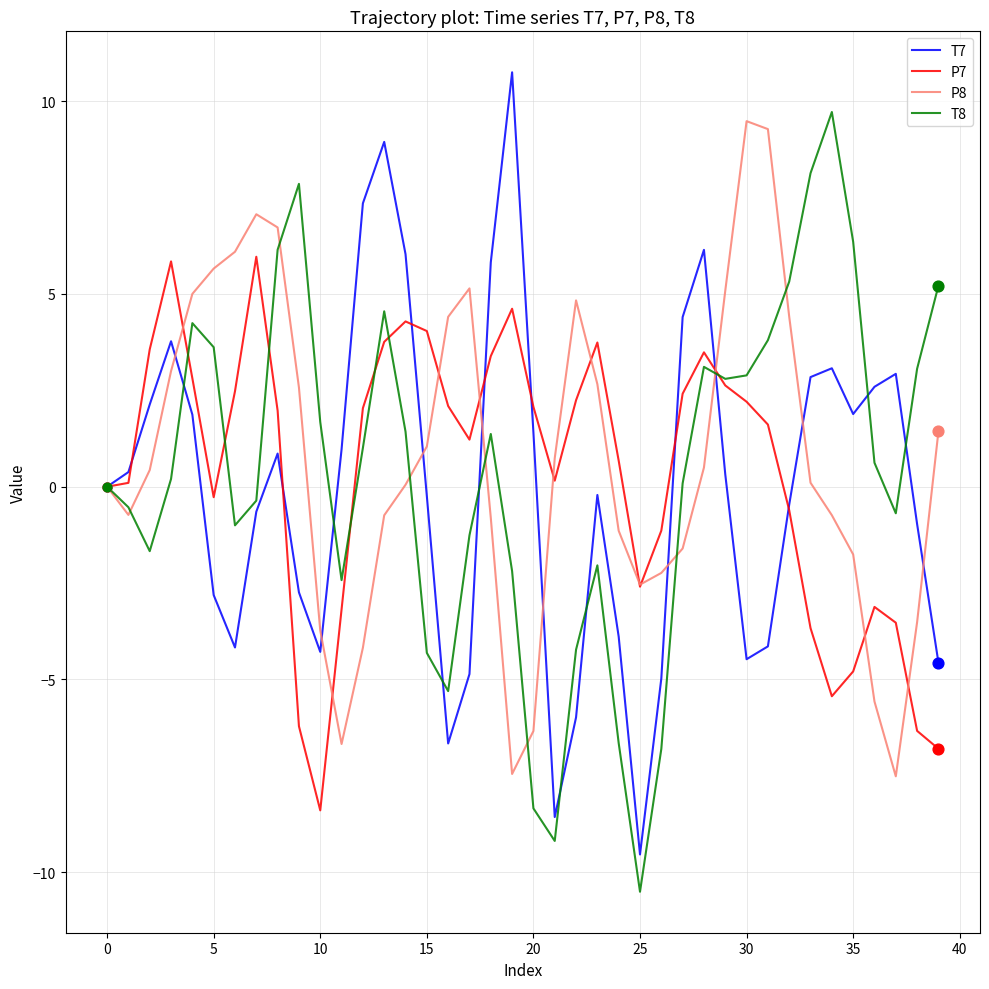

What is the minimum value for T8?

-10.5